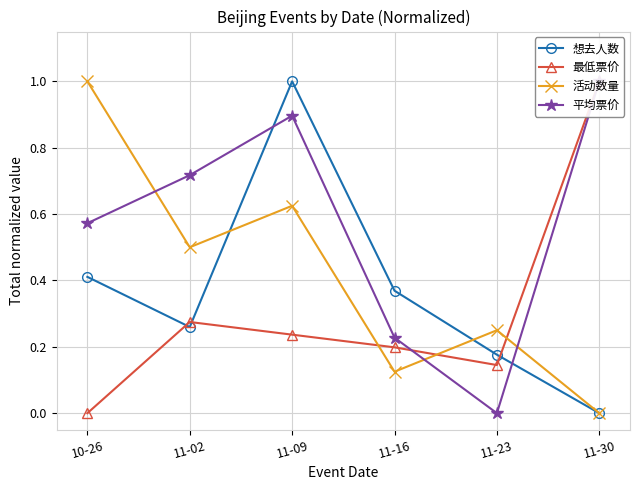

Which series ends up on top after the final intersection of 想去人数 and 最低票价?

最低票价